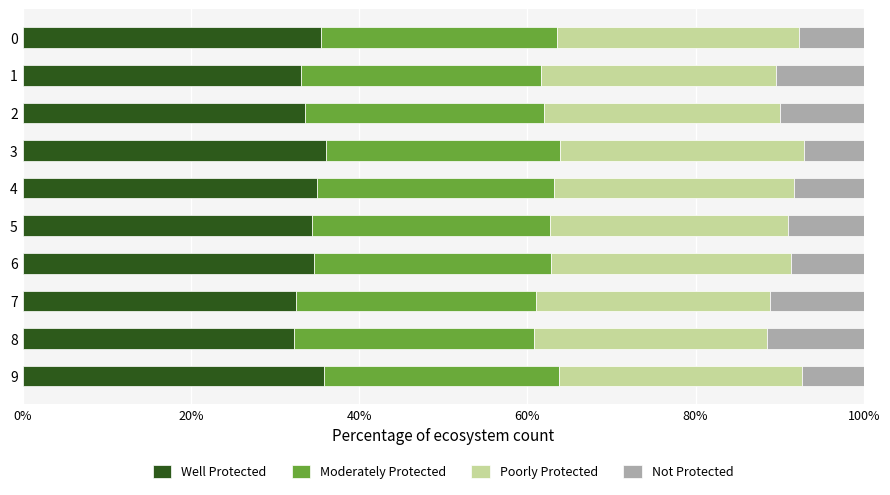

The Well Protected series shows 35.5 at 0. True or false?

True